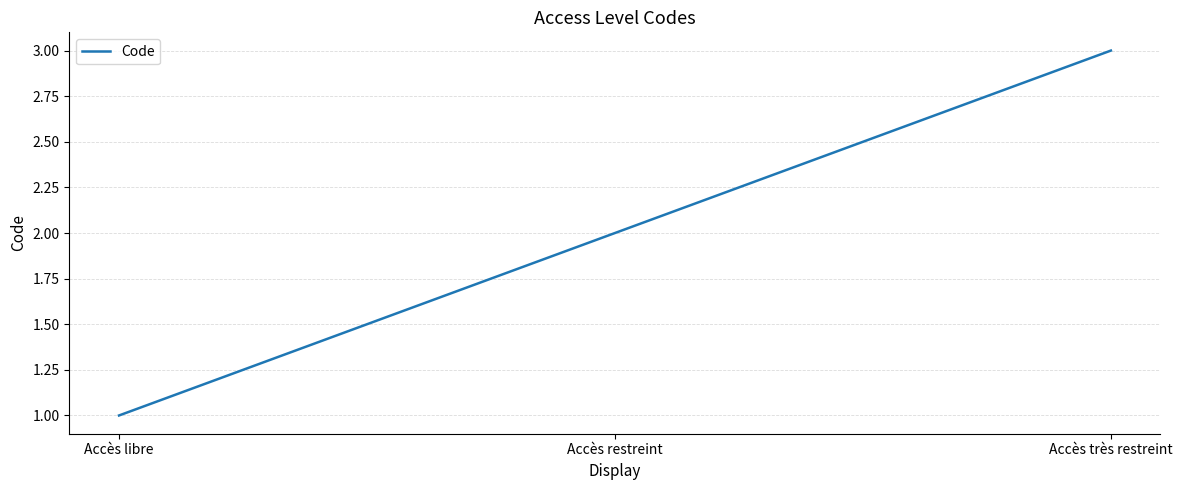

At which label is the value closest to 2?

Accès restreint